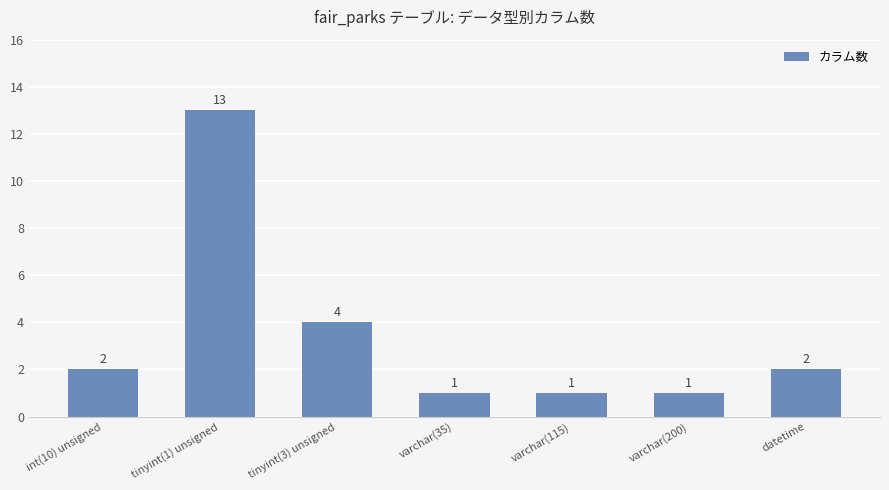

Reading right to left, what are all the values shown in this chart?

2	1	1	1	4	13	2